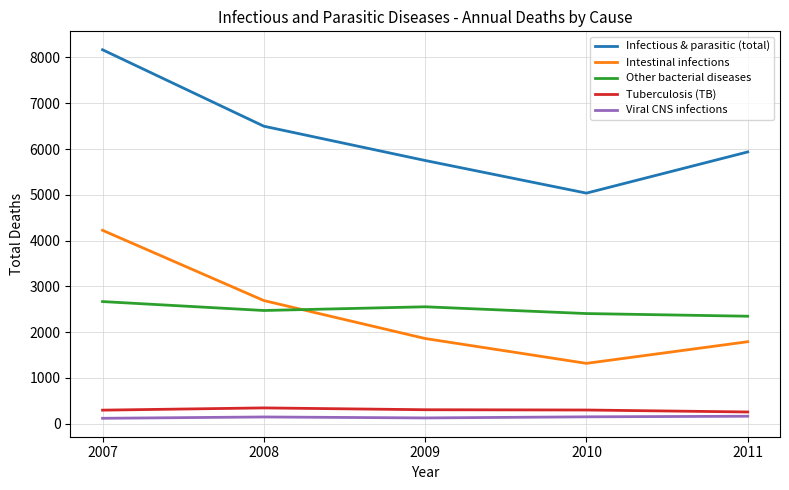

In Viral CNS infections, how many points are lower than both neighbors (excluding endpoints)?

1